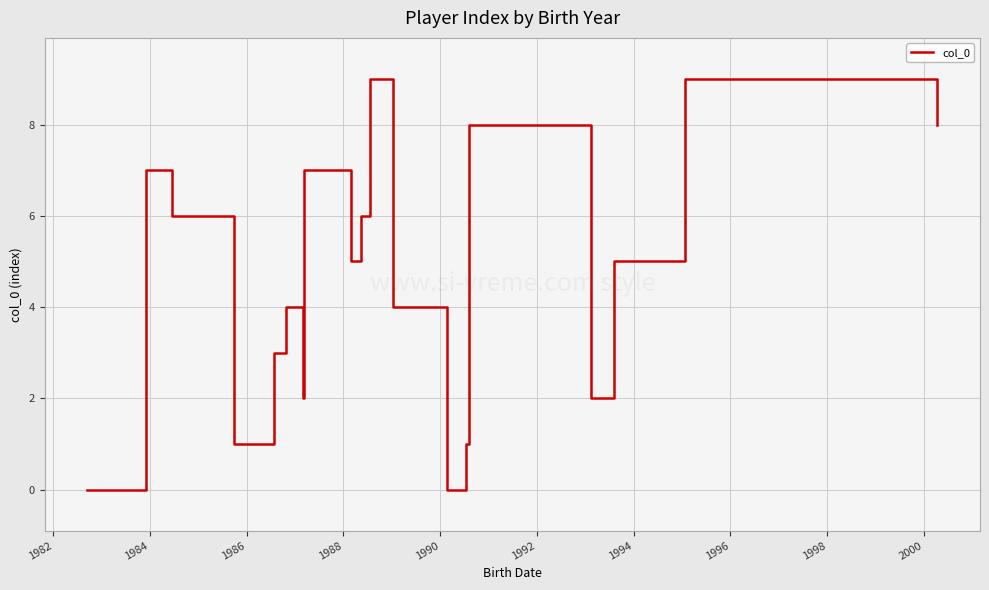

What is the maximum value shown in the chart?

9